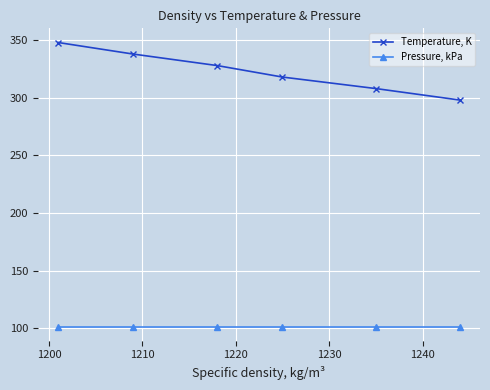

What are all the series names shown in the legend?

Temperature, K, Pressure, kPa